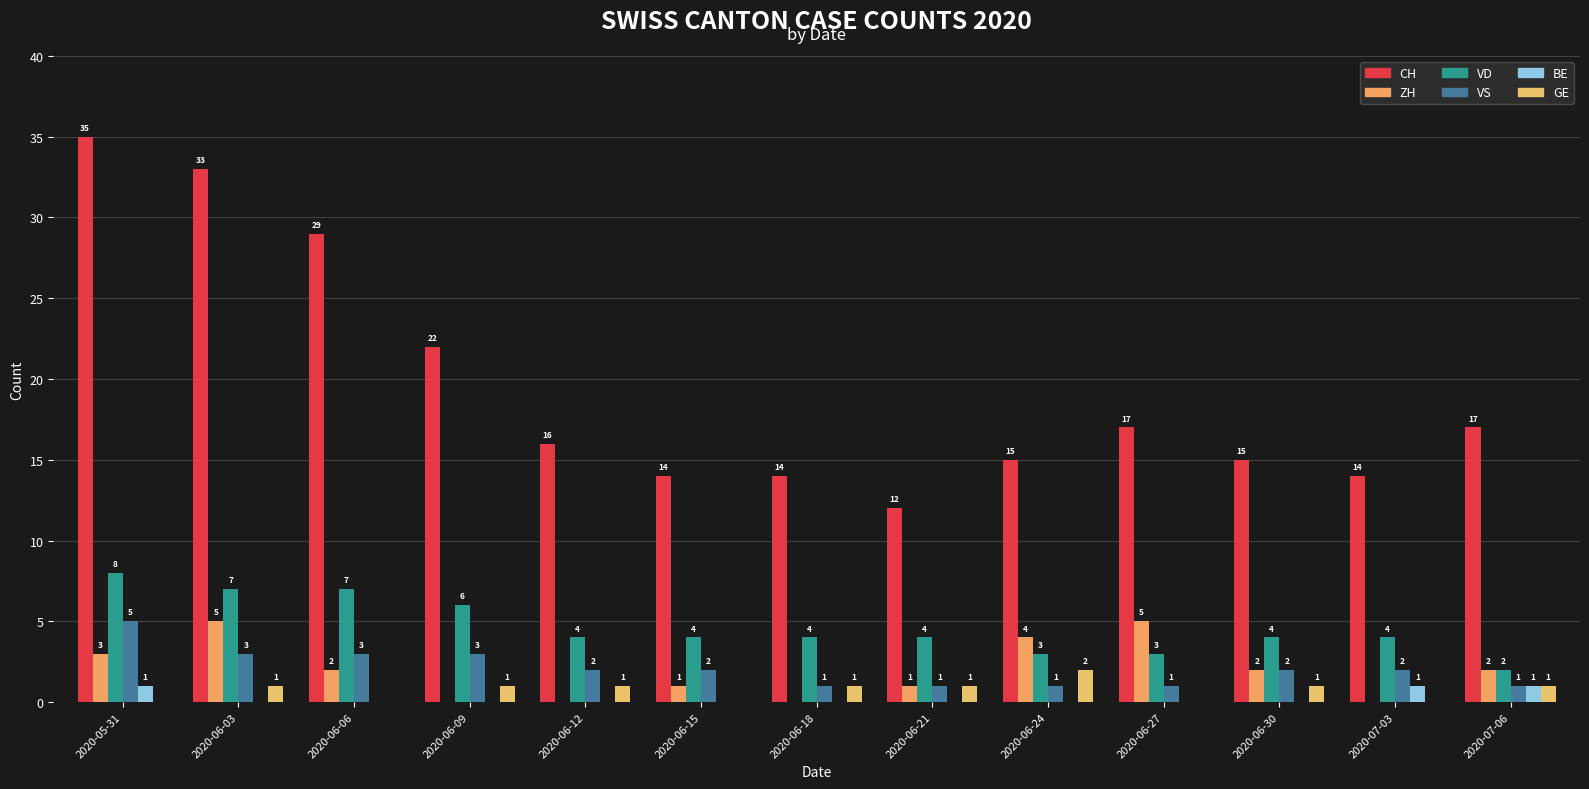

How many series are shown in this chart?

6